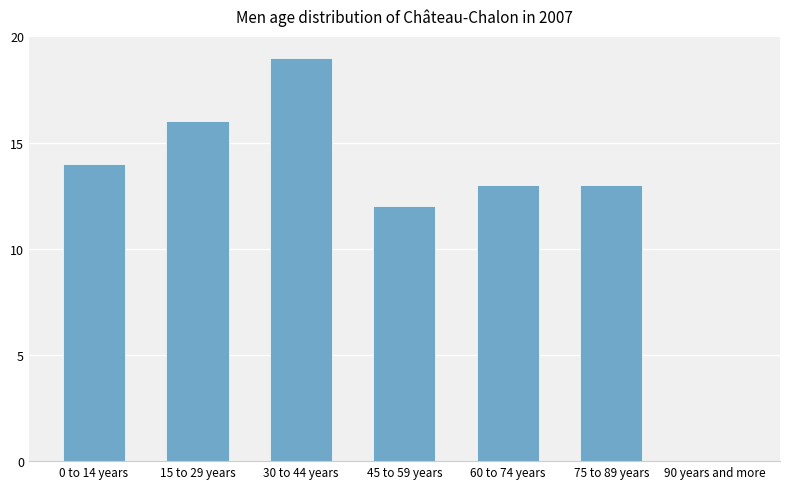

True or false: the data shows 21 at 0 to 14 years.

False